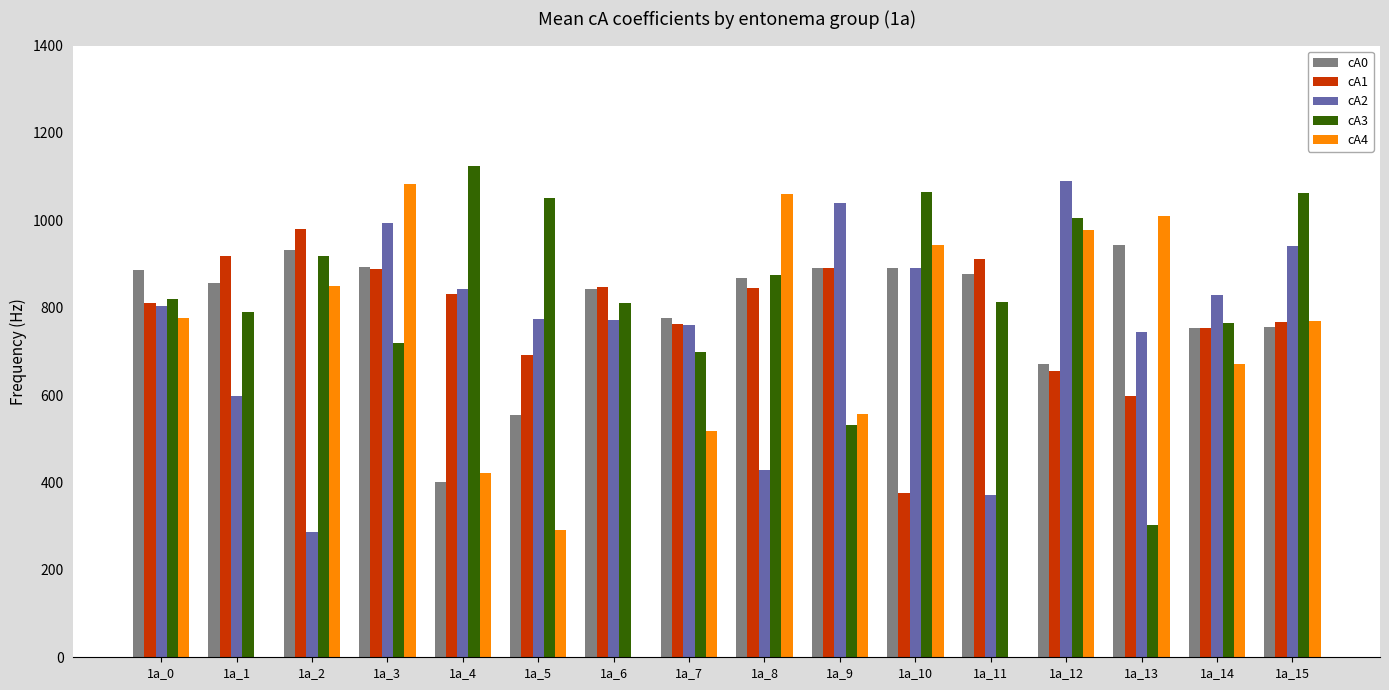

At which label does cA2 reach its peak?

1a_12